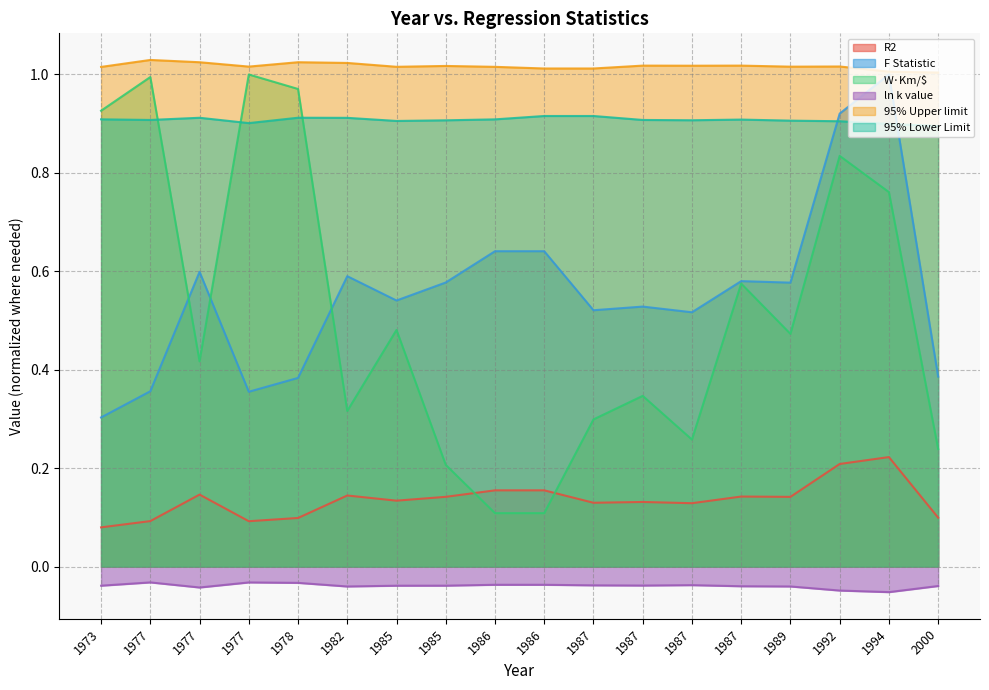

Count the number of categories in the chart.

18